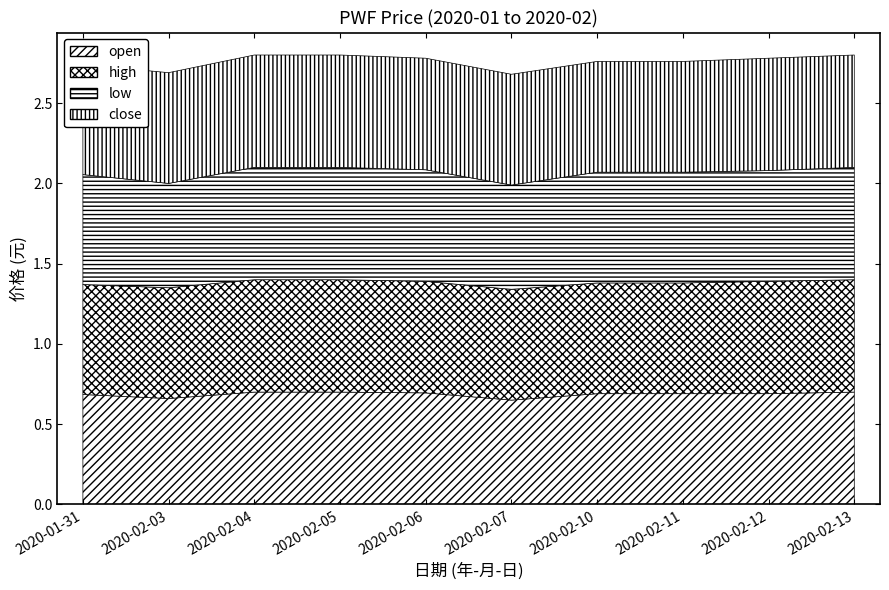

What position from the right is 2020-02-12?

2